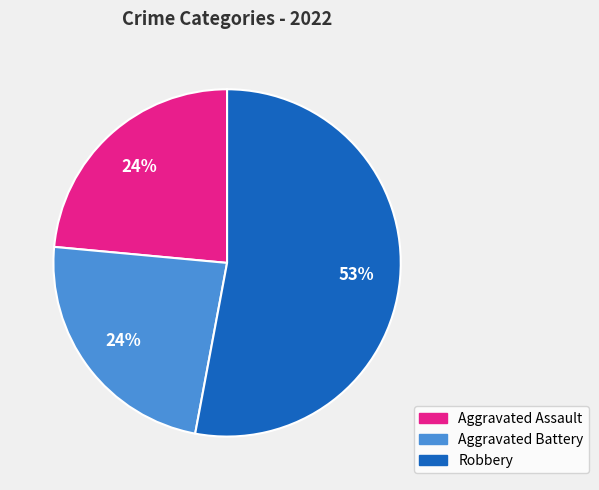

To the nearest percent, what is the difference between the largest and smallest slice percentages?

29%